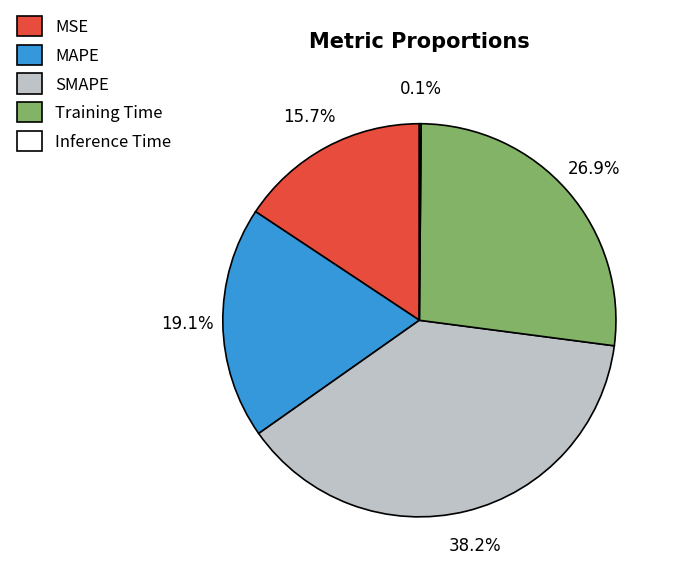

Which has a higher value, Training Time or MSE?

Training Time